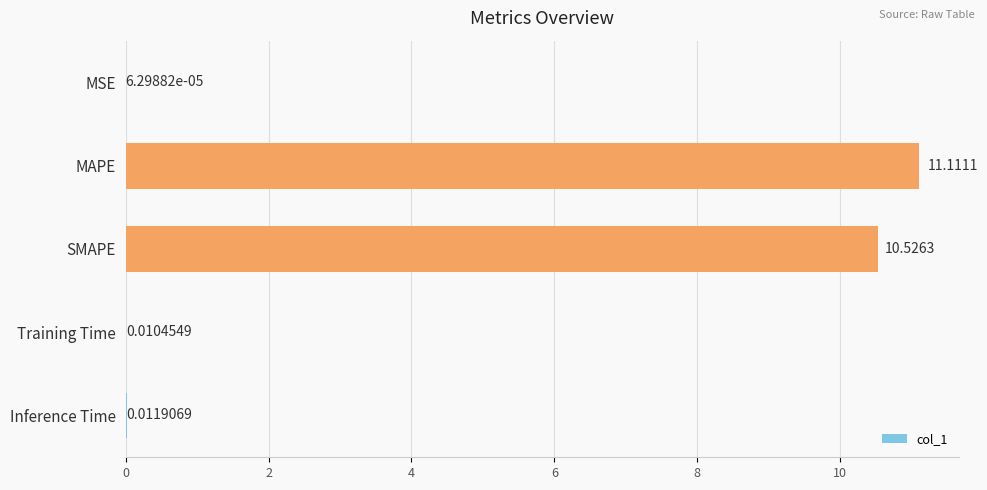

Where is the data nearest to the value 5?

Inference Time